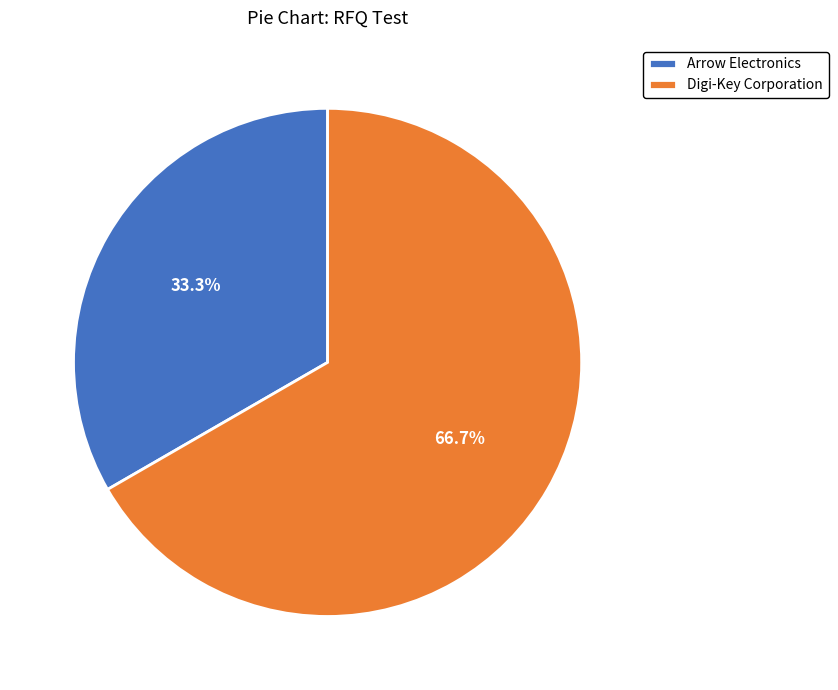

Count the number of slices in the pie.

2